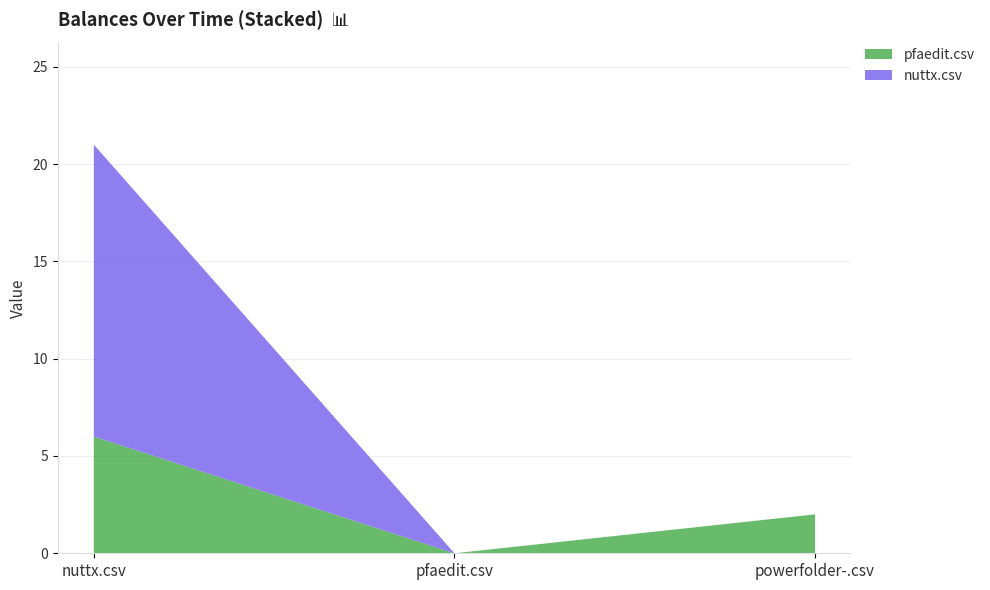

Reading left to right, transcribe all the data shown in this chart.

pfaedit.csv: nuttx.csv=6	pfaedit.csv=0	powerfolder-.csv=2
nuttx.csv: nuttx.csv=15	pfaedit.csv=0	powerfolder-.csv=0